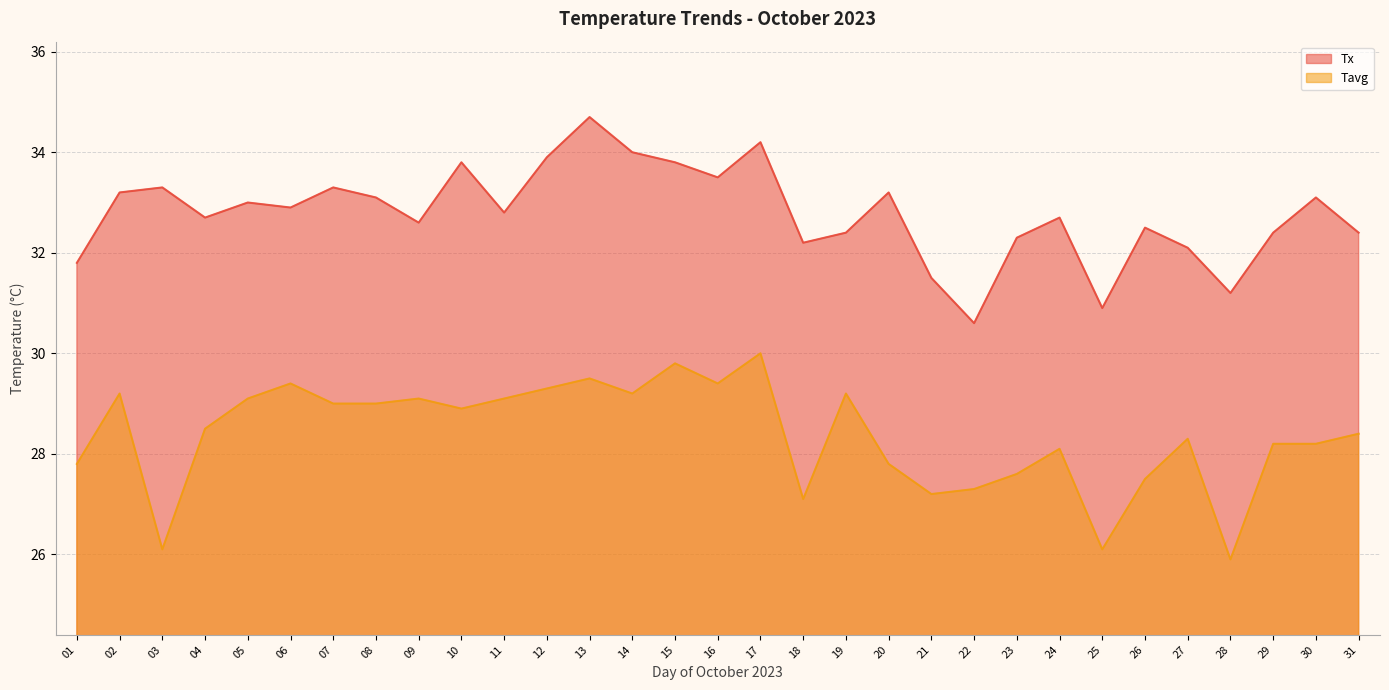

True or false: Tavg and Tx intersect in this chart.

False